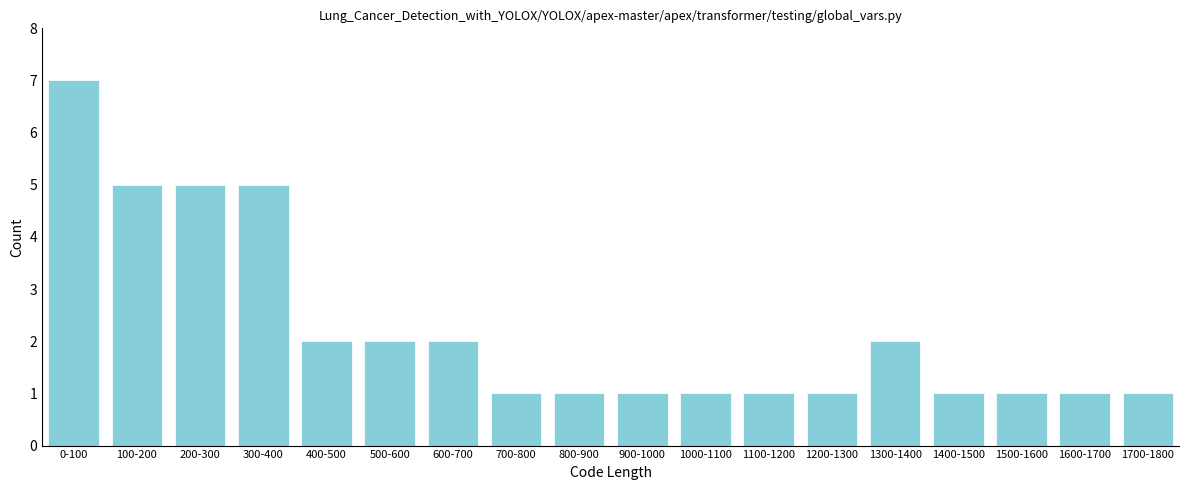

Reading right to left, what are all the values shown in this chart?

1	1	1	1	2	1	1	1	1	1	1	2	2	2	5	5	5	7